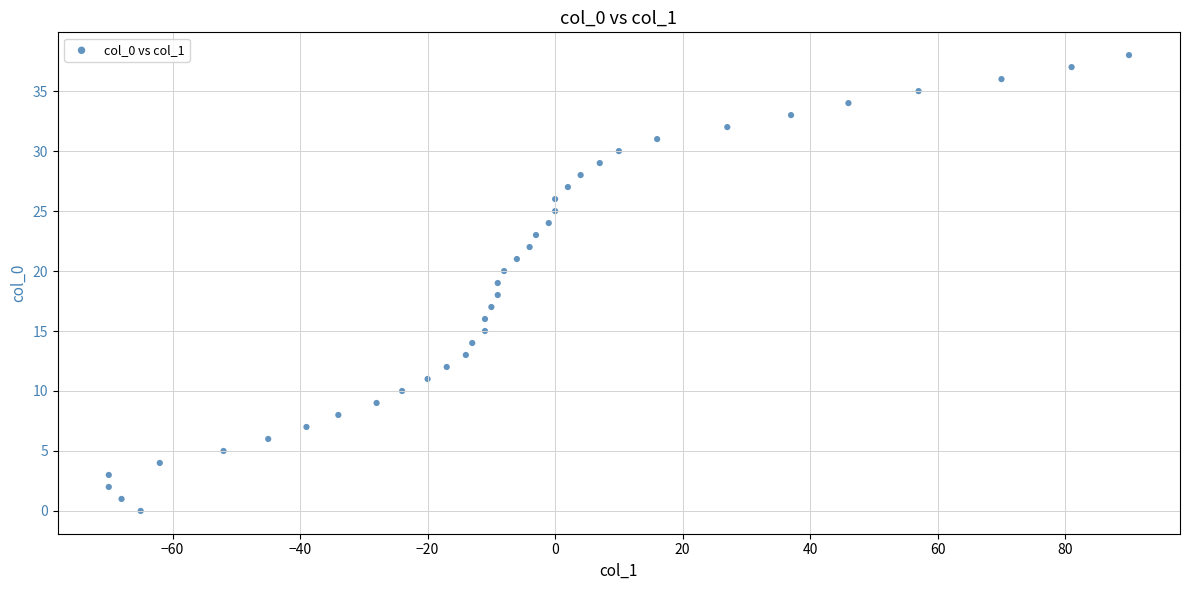

What is the range of X values (max minus min)?

160